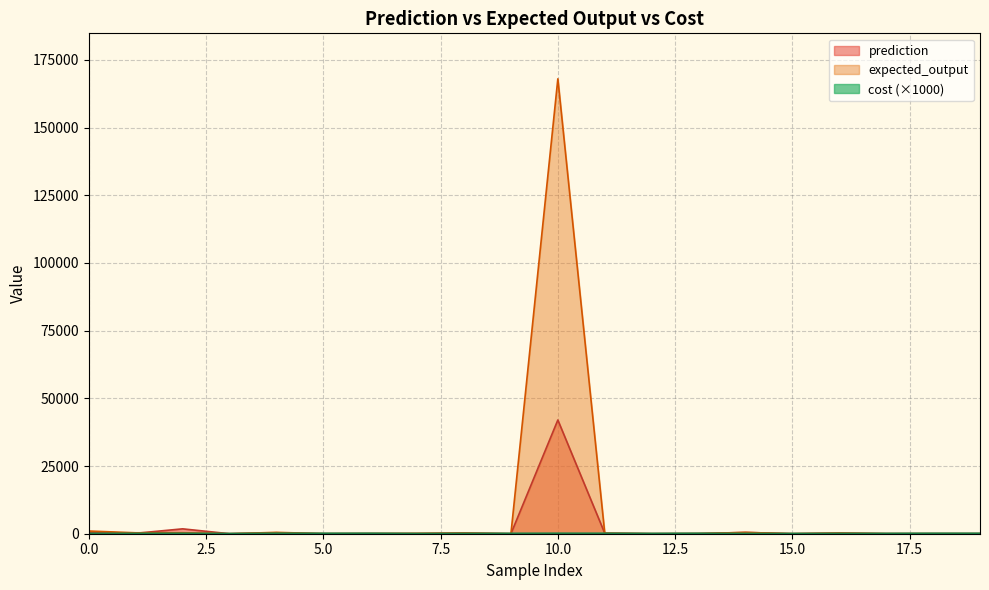

Does the chart display data point markers on the line(s)?

No